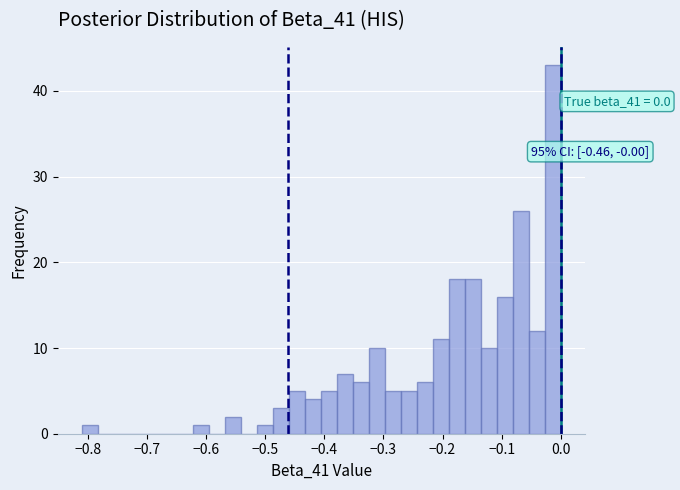

Around what value on the x-axis is the tallest bar? Give the approximate position of its centre, as read against the axis.

-0.01